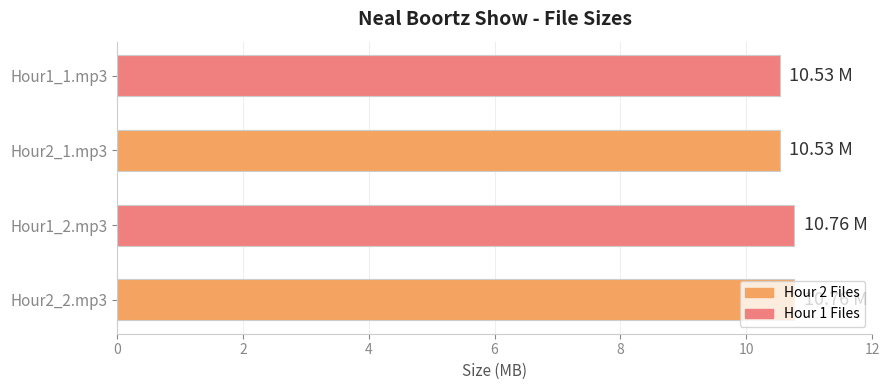

What is the ratio of the value at Hour2_2.mp3 to the value at Hour2_1.mp3?

1.0